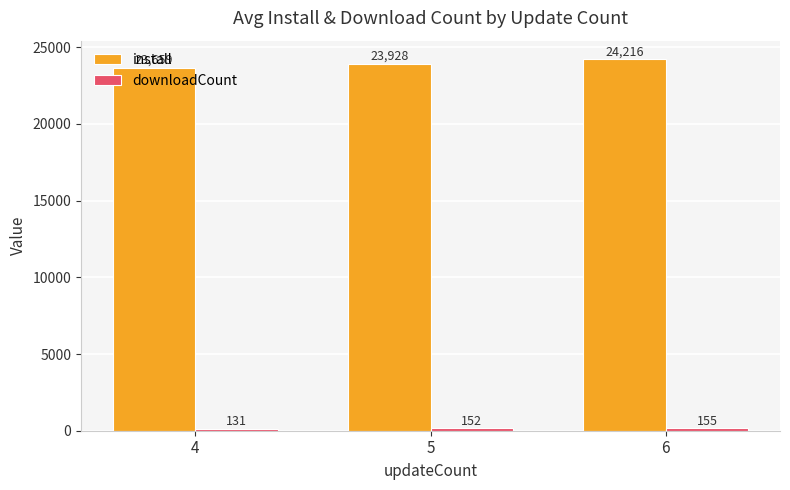

Which label corresponds to the largest value in the chart?

6